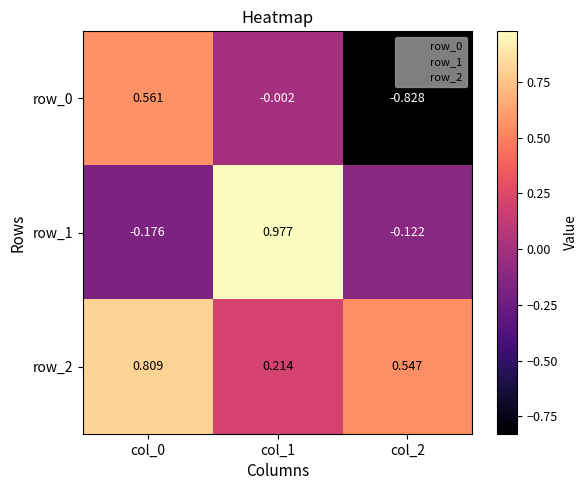

Which series changed the most between col_0 and col_1?

row_1